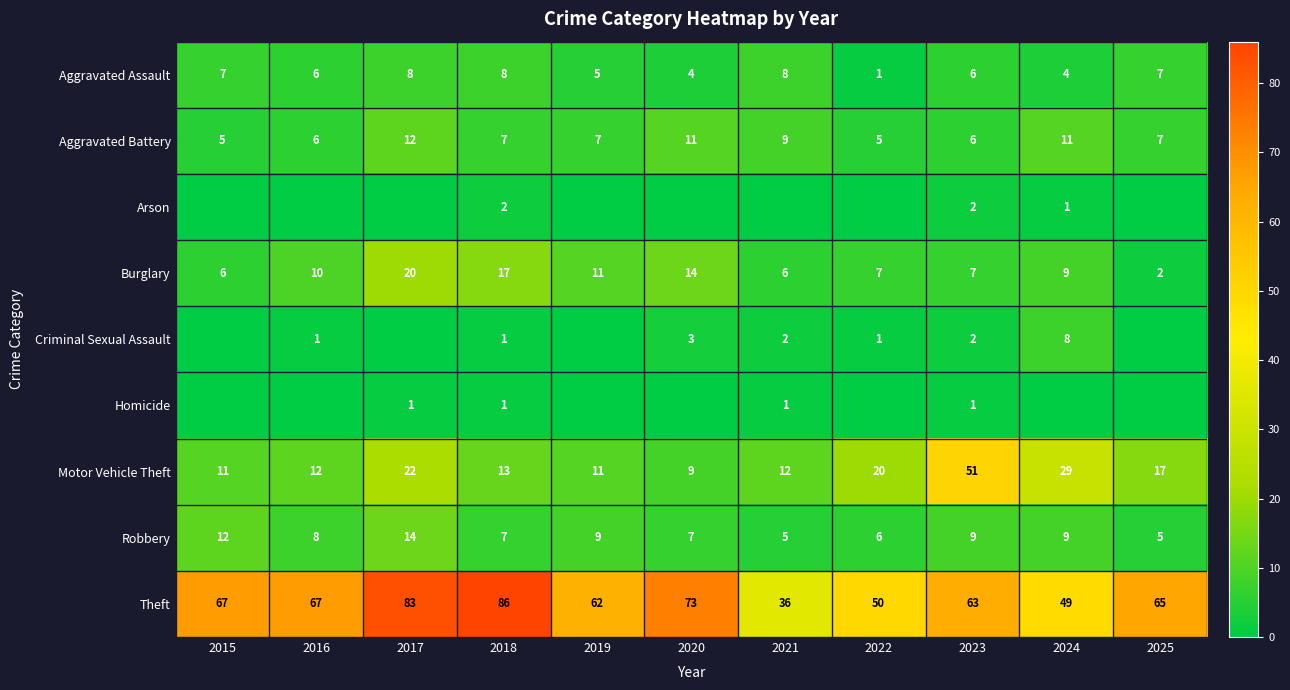

What is the sum of the Aggravated Assault values at 2021 and 2020?

12